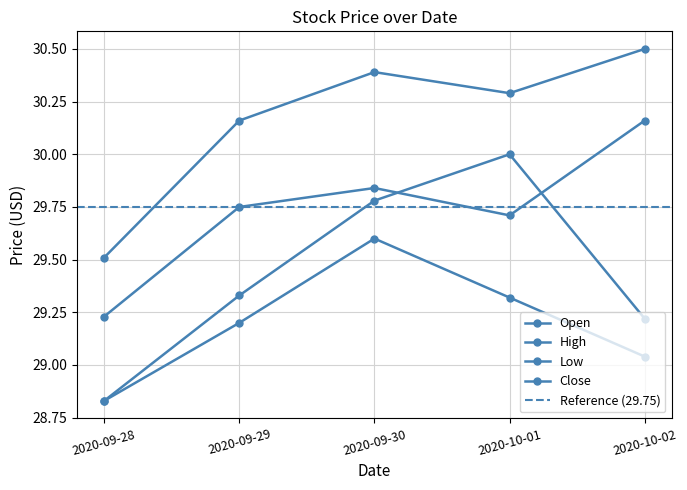

Reading right to left, transcribe all the data shown in this chart.

Open: 2020-10-02=29.2	2020-10-01=30.0	2020-09-30=29.8	2020-09-29=29.3	2020-09-28=28.8
High: 2020-10-02=30.5	2020-10-01=30.3	2020-09-30=30.4	2020-09-29=30.2	2020-09-28=29.5
Low: 2020-10-02=29.0	2020-10-01=29.3	2020-09-30=29.6	2020-09-29=29.2	2020-09-28=28.8
Close: 2020-10-02=30.2	2020-10-01=29.7	2020-09-30=29.8	2020-09-29=29.8	2020-09-28=29.2